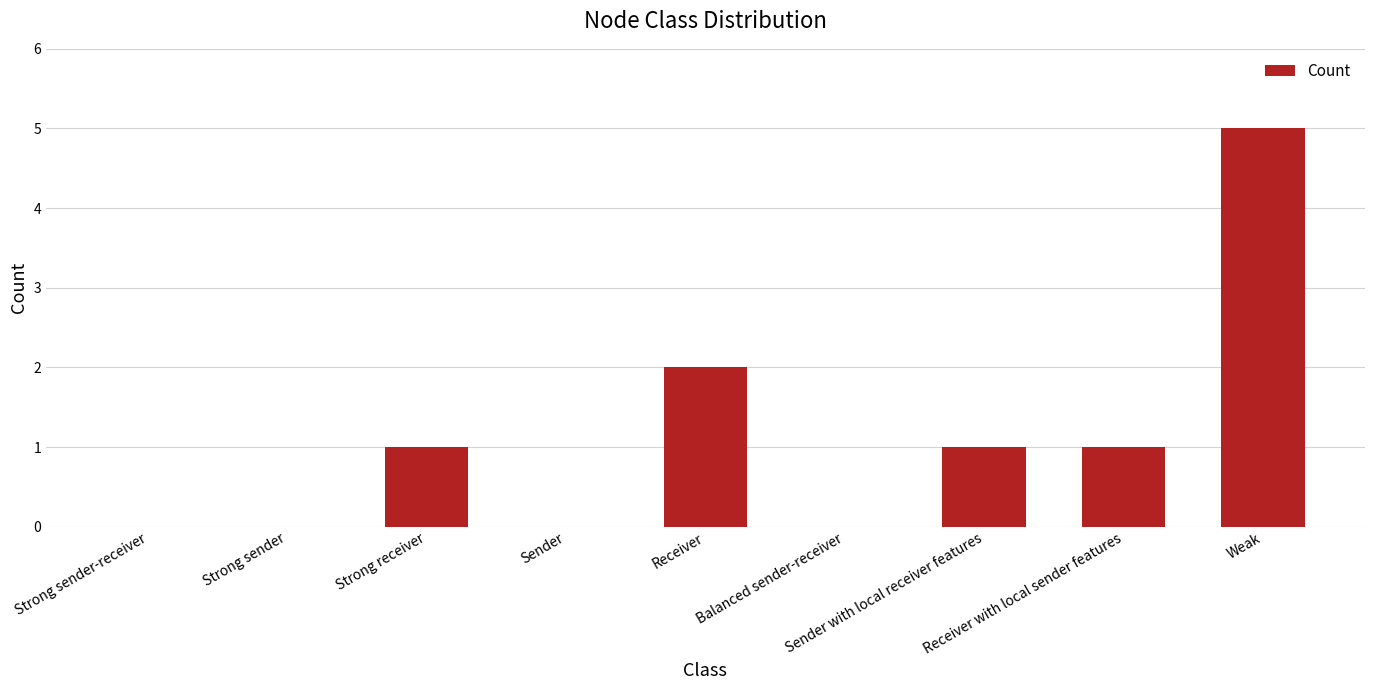

Is it true that the value at Sender with local receiver features is 1?

True